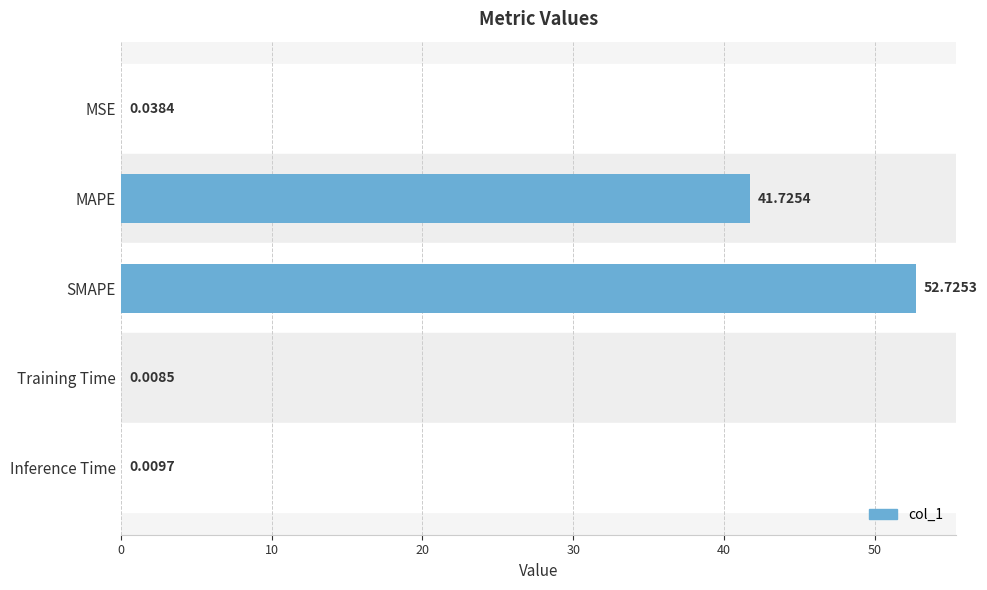

What is the sum of all values?

94.5